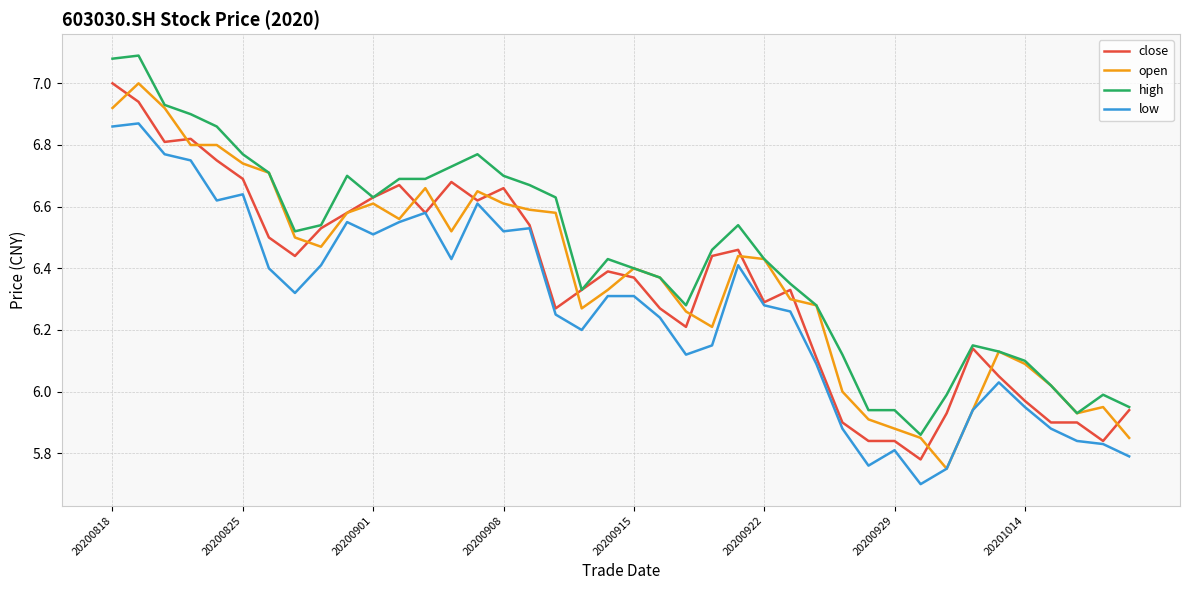

What is the smallest value displayed?

5.7